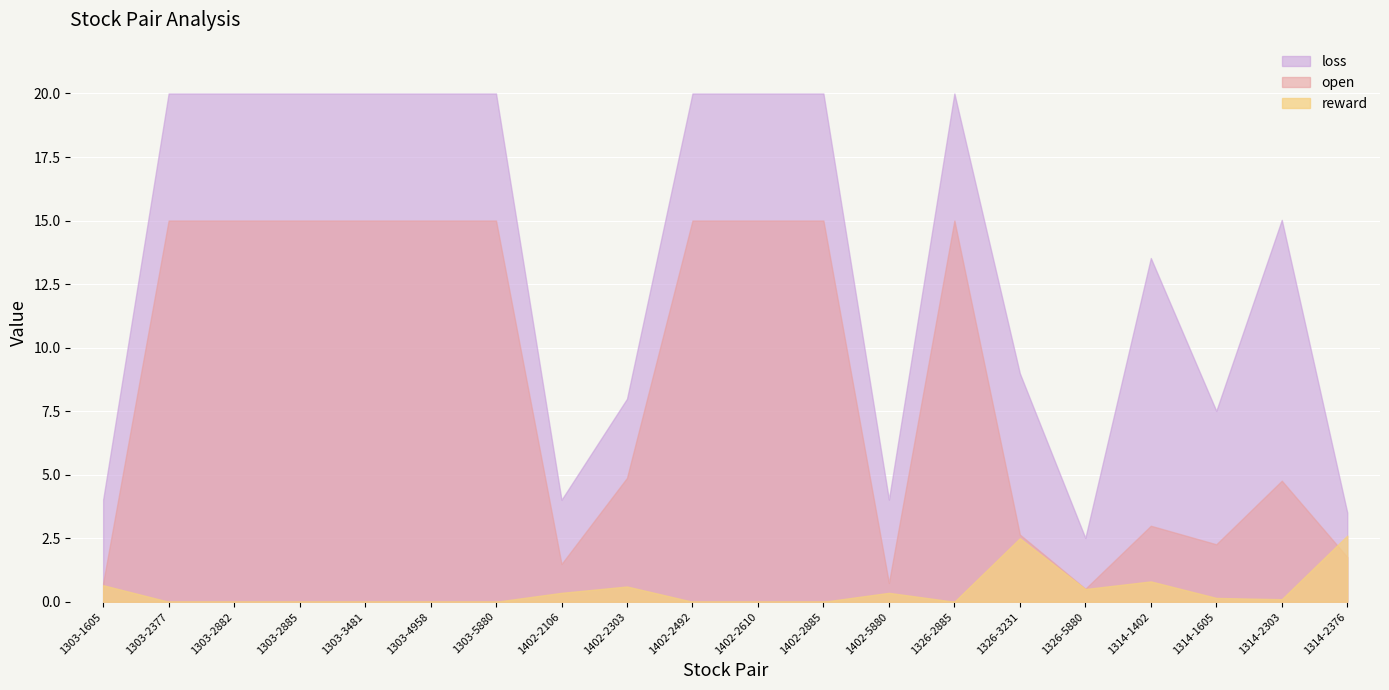

How many series are shown in this chart?

3